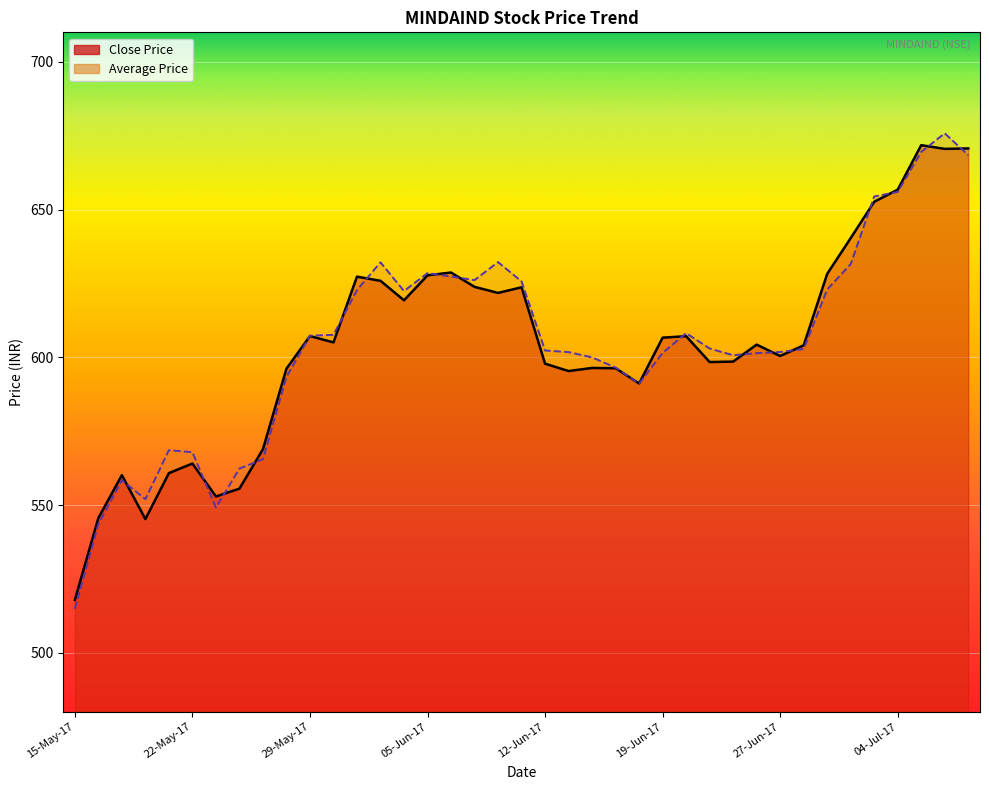

What is the difference between the maximum and minimum values in the Average Price series?

160.9